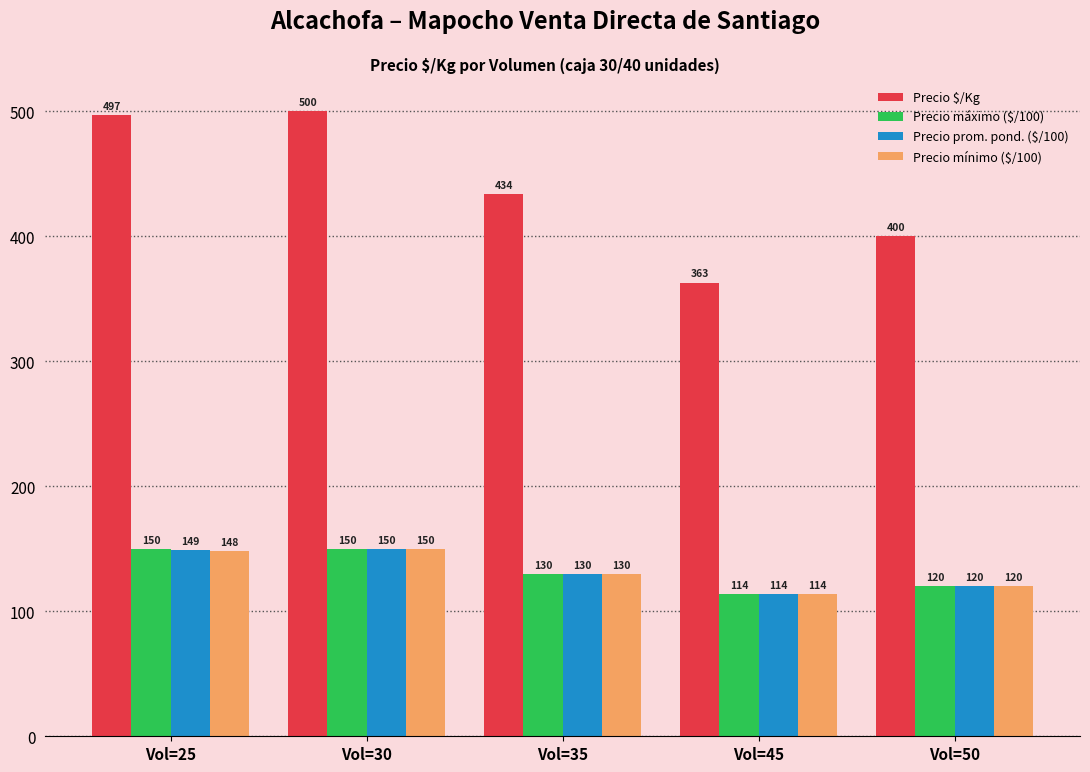

How many values in the Precio $/Kg series are below 434?

2